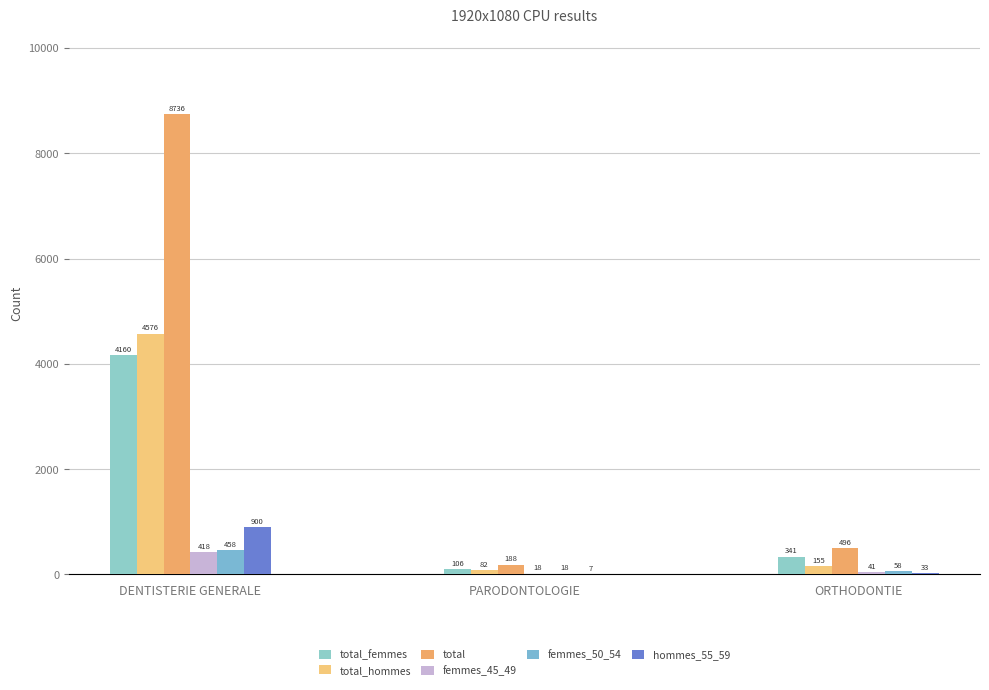

How many groups of bars are there?

3